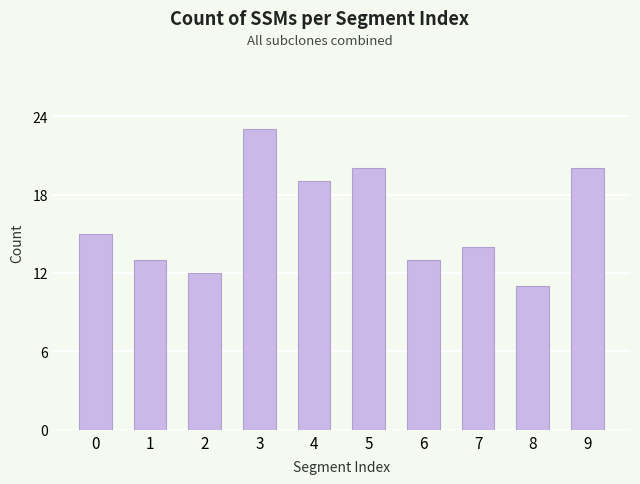

The value at 7 is 14. True or false?

True